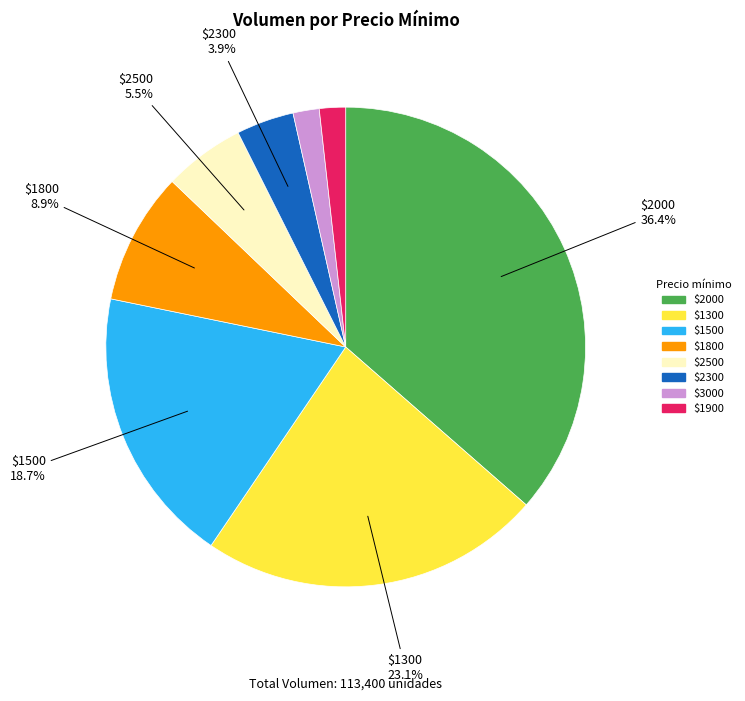

Is there a majority slice in this chart?

No